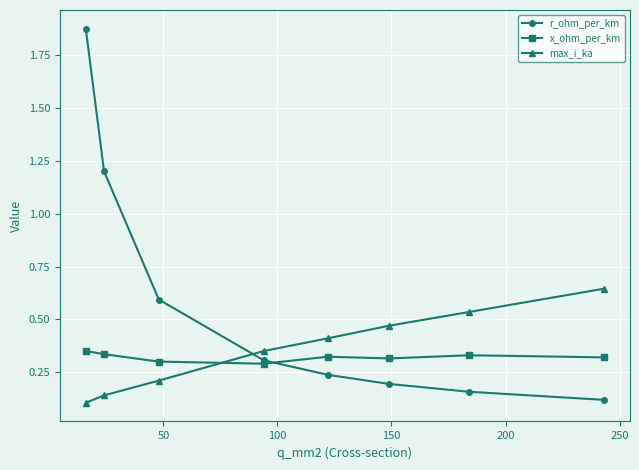

At how many categories does at least one series exceed 0?

8